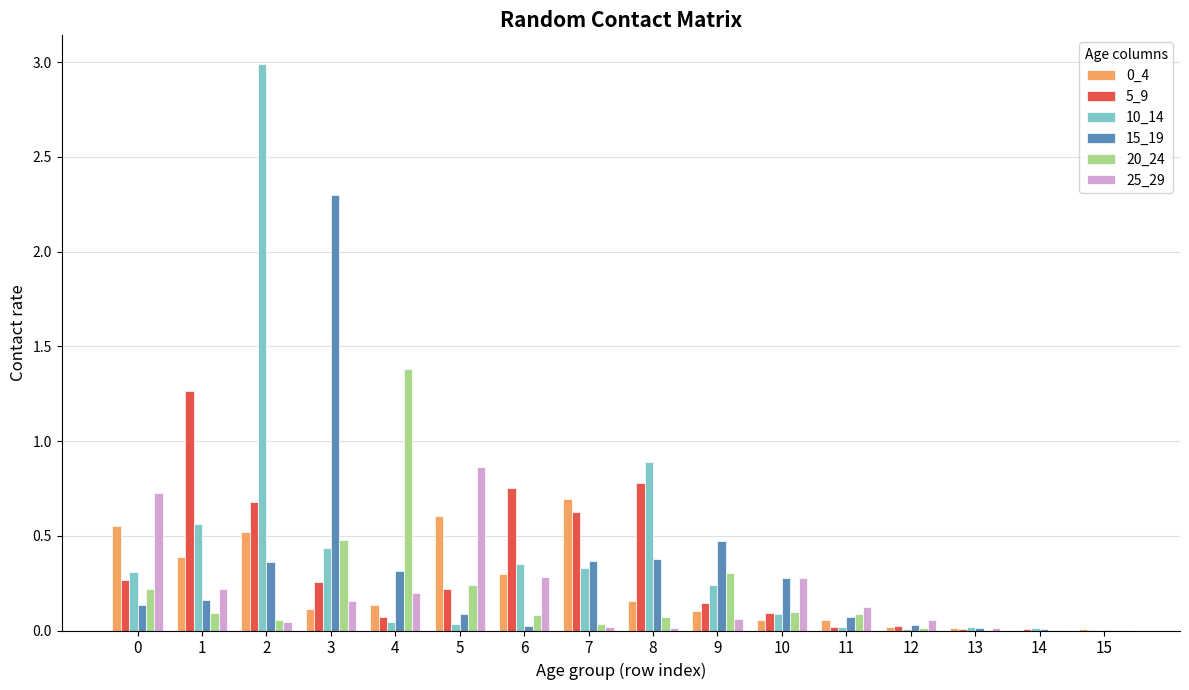

What is the greatest value displayed?

3.0